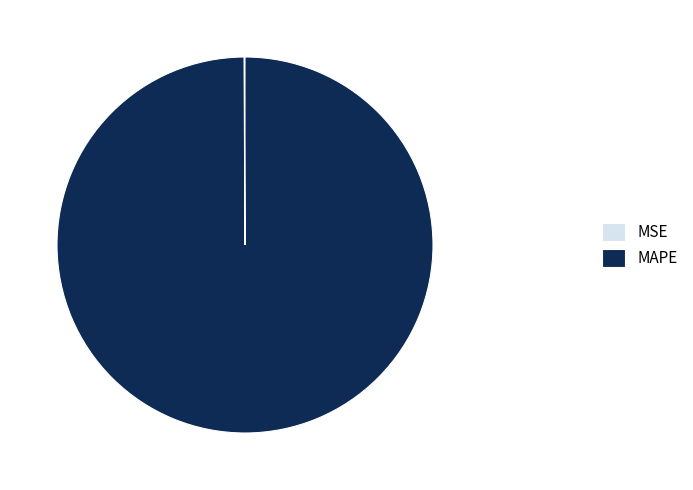

Is it true that MAPE is 90% of the pie?

False